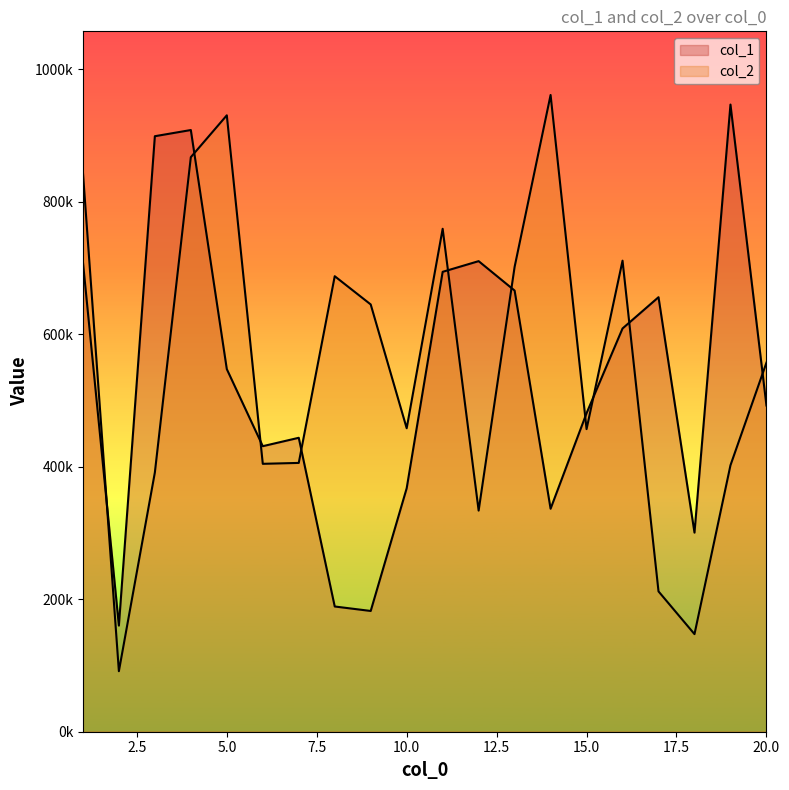

Is the value of col_2 at 1 greater than the value of col_1 at 4?

No